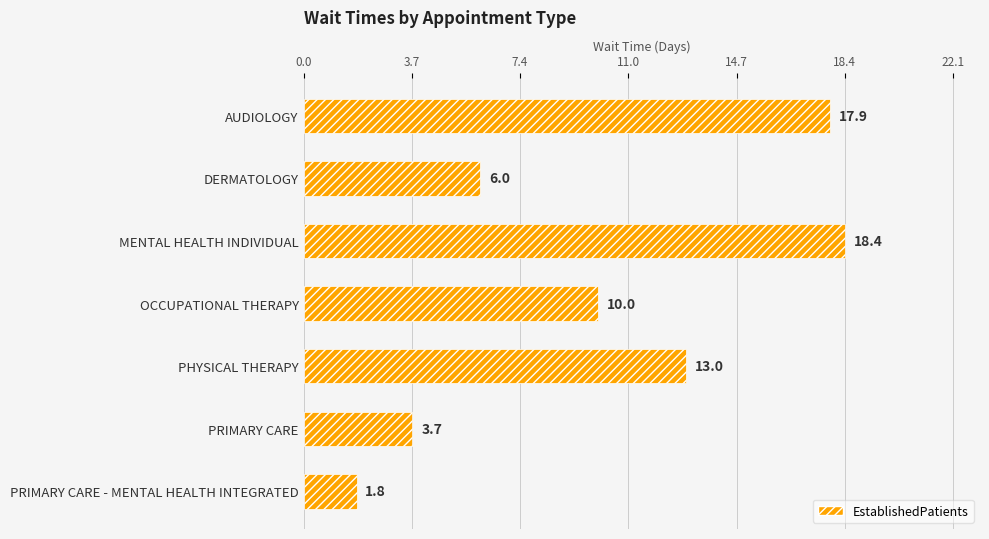

Are the bars grouped side by side (vs. stacked)?

No